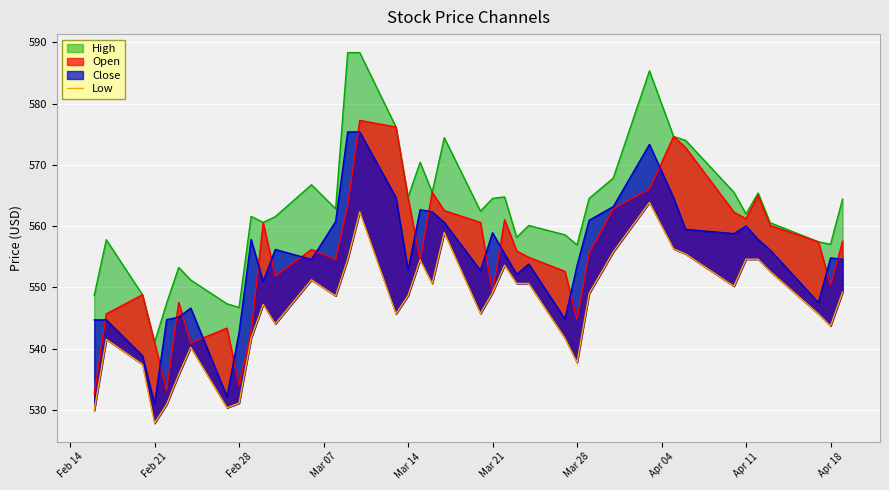

The value at Feb 21 is 194.1. True or false?

False